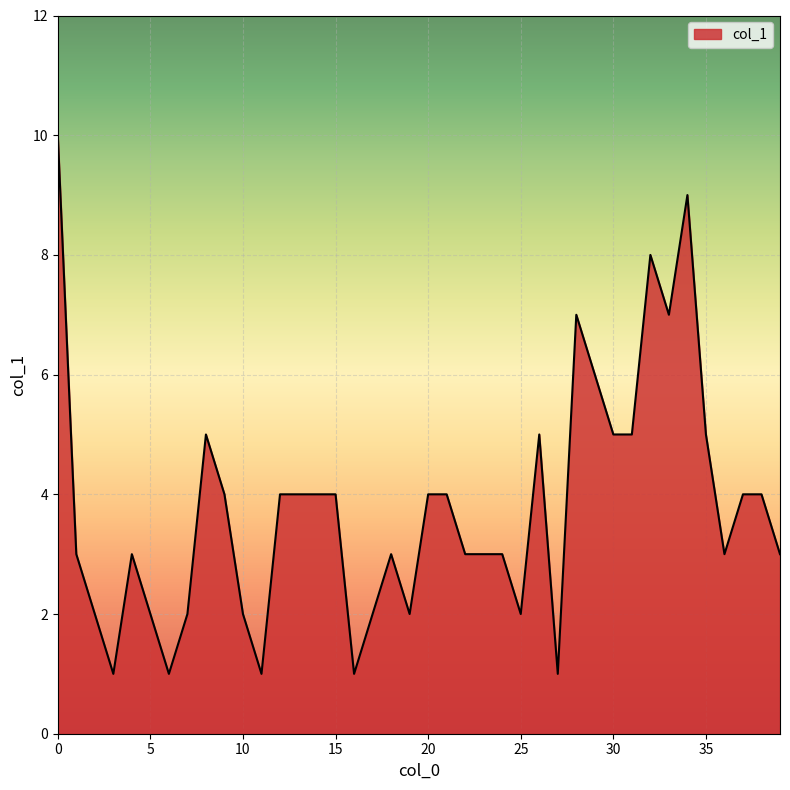

What is the maximum value shown in the chart?

10